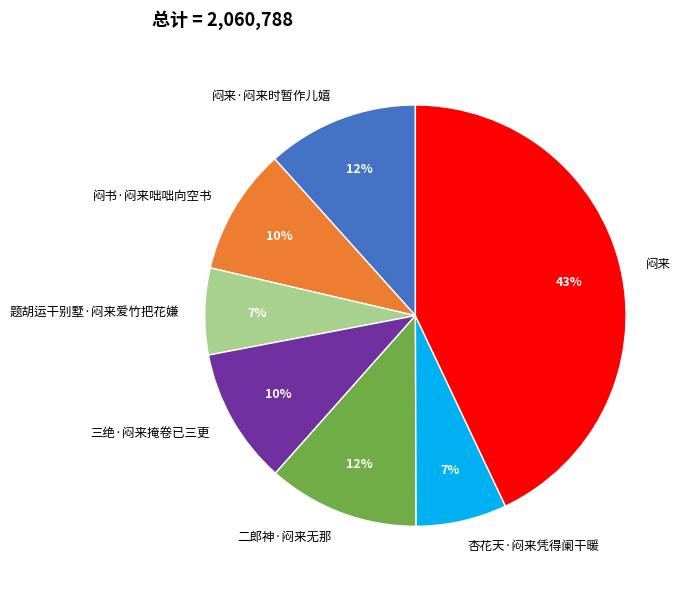

What is the largest slice in the pie chart?

闷来